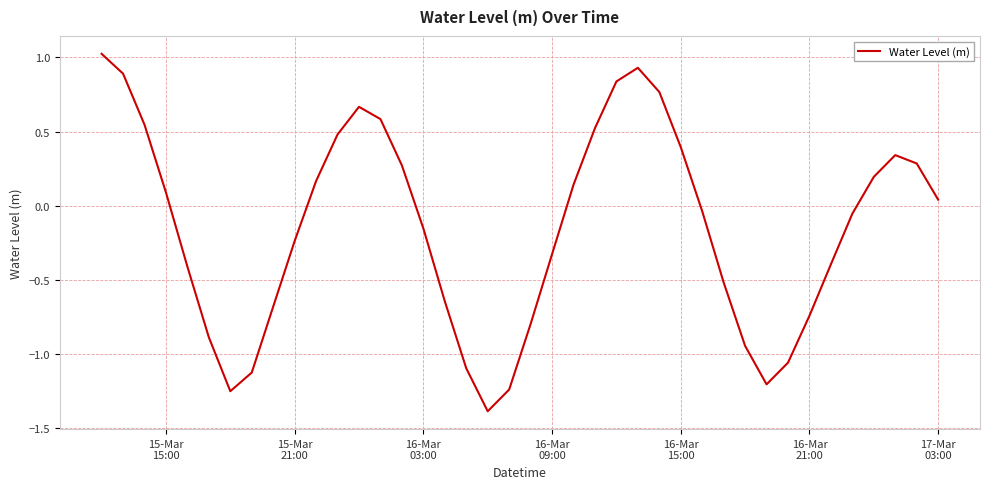

What is the maximum value shown in the chart?

1.0